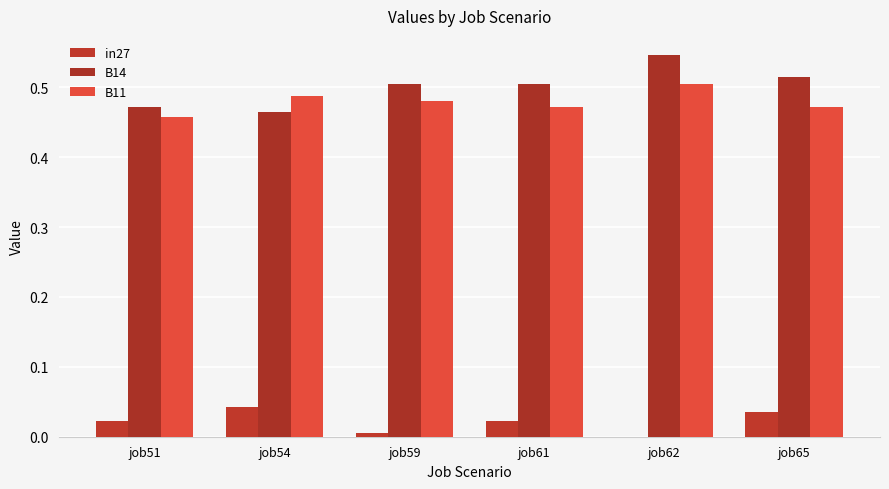

What is the value of the B14 bar at the 1st from the left?

0.5